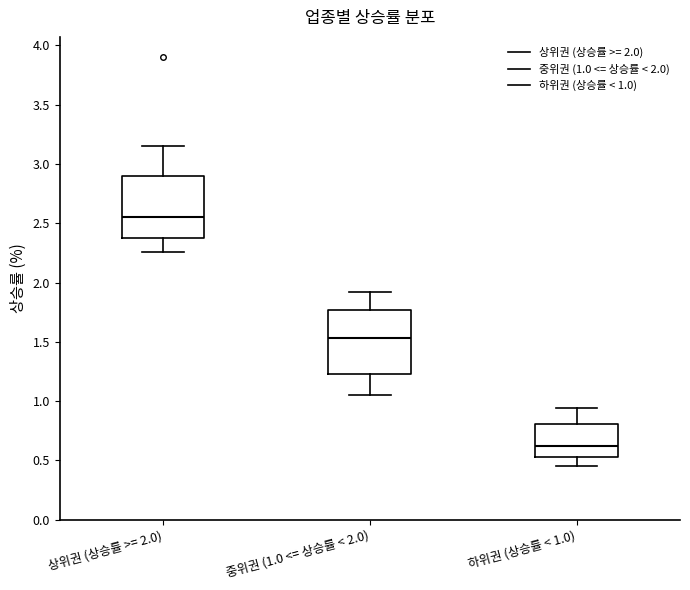

Which box's median line is the lowest?

하위권 (상승률 < 1.0)